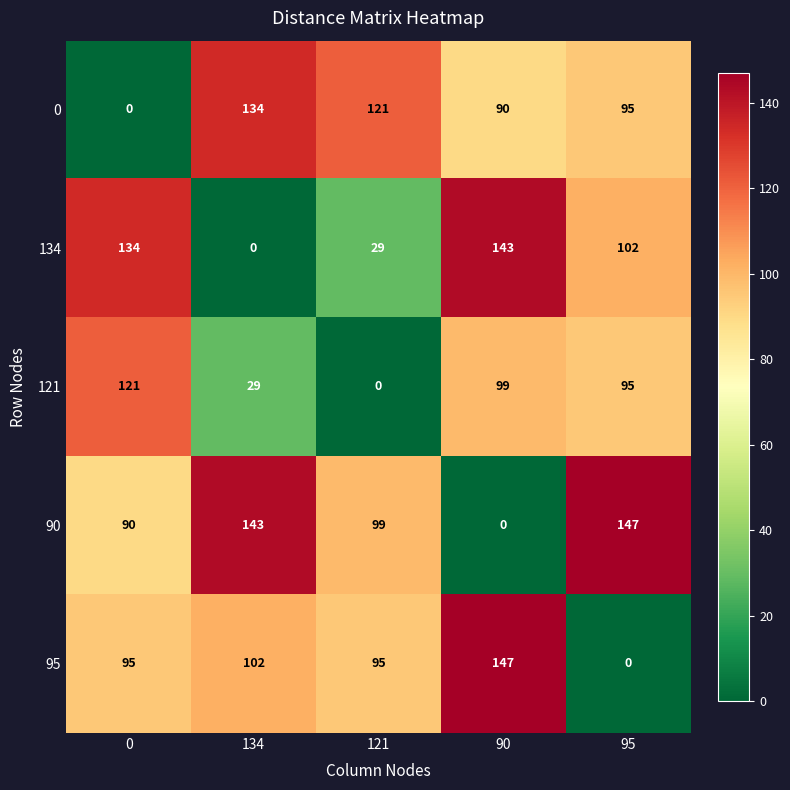

How many data points in 95 are less than 95?

1